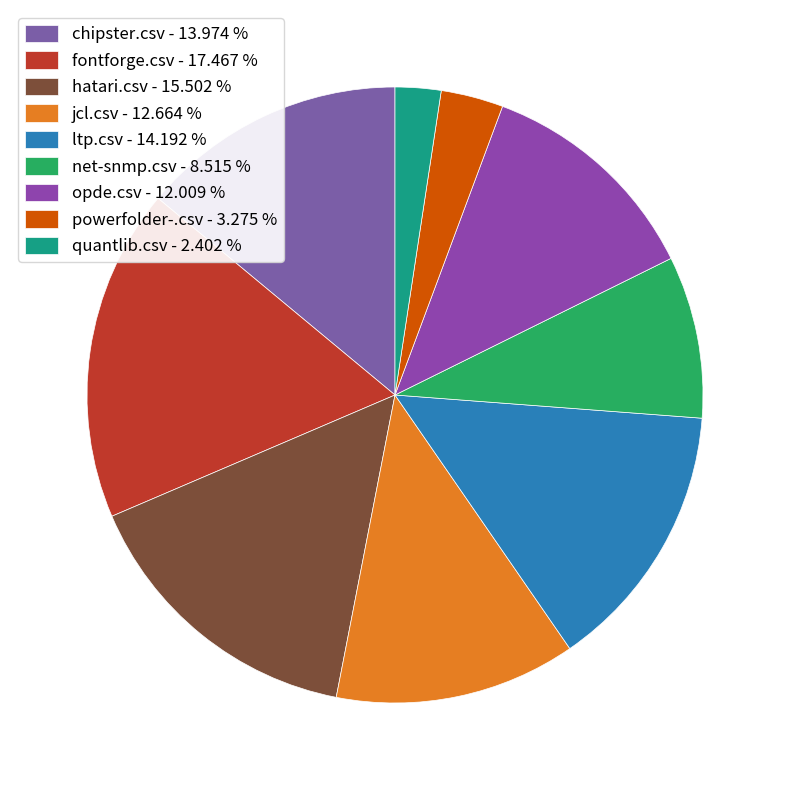

Rank the categories by value from lowest to highest.

quantlib.csv, powerfolder-.csv, net-snmp.csv, opde.csv, jcl.csv, chipster.csv, ltp.csv, hatari.csv, fontforge.csv